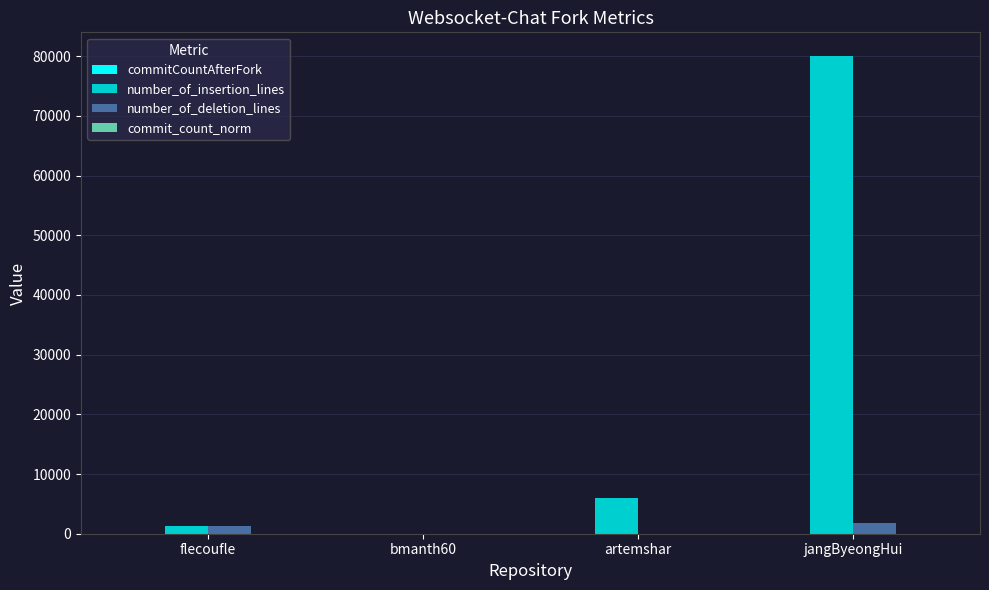

What is the highest value of the number_of_deletion_lines series?

1767.0